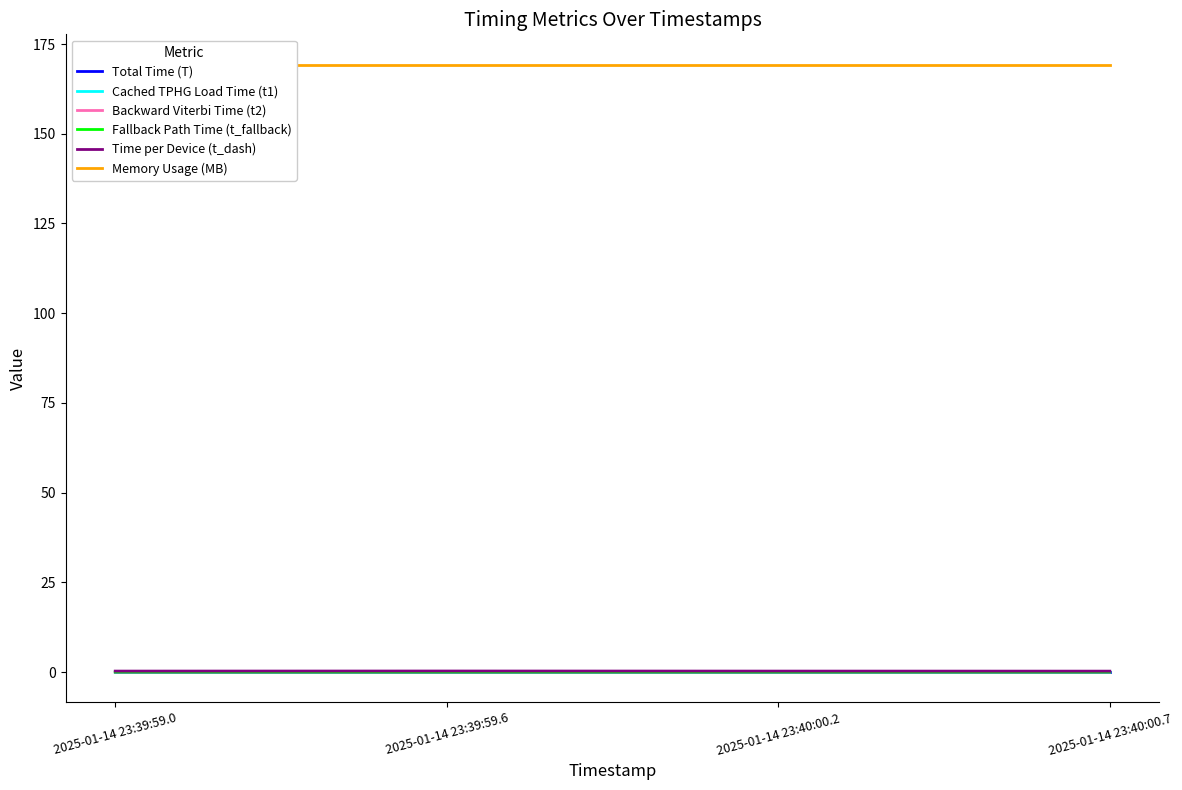

Is this an area chart (filled region under the line)?

No